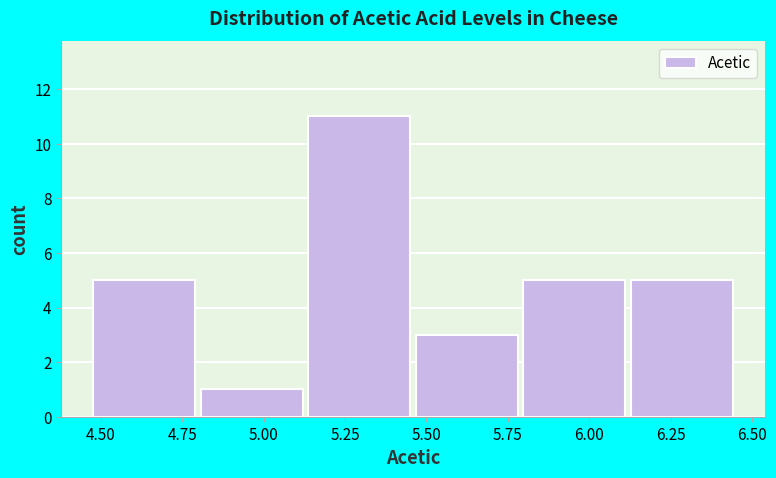

Reading left to right, list every bar in this chart as the range it spans on the x-axis followed by its height. Neither the bar edges nor the heights are printed on the chart, so give them approximately, as read against the axes.

4.50 to 4.80: 5
4.80 to 5.15: 1
5.15 to 5.45: 11
5.45 to 5.80: 3
5.80 to 6.15: 5
6.15 to 6.45: 5